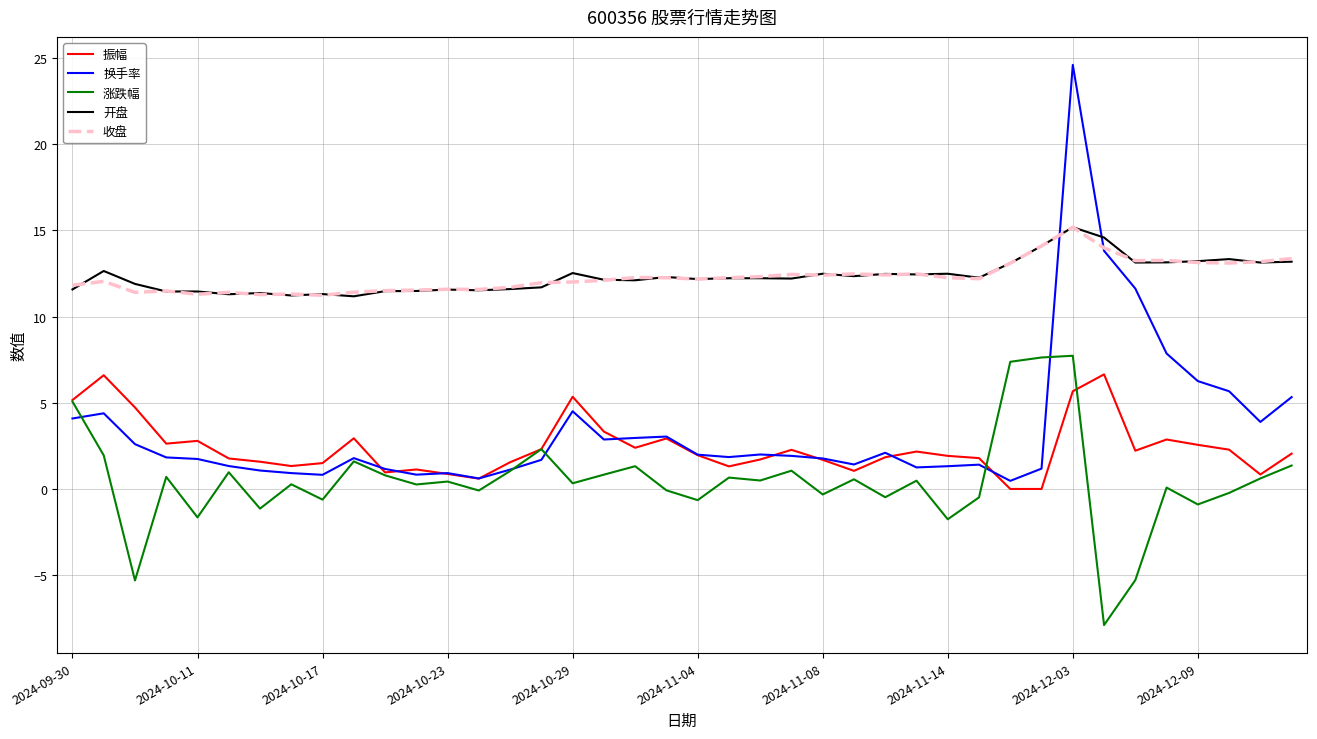

Which series has the largest range (max minus min)?

换手率